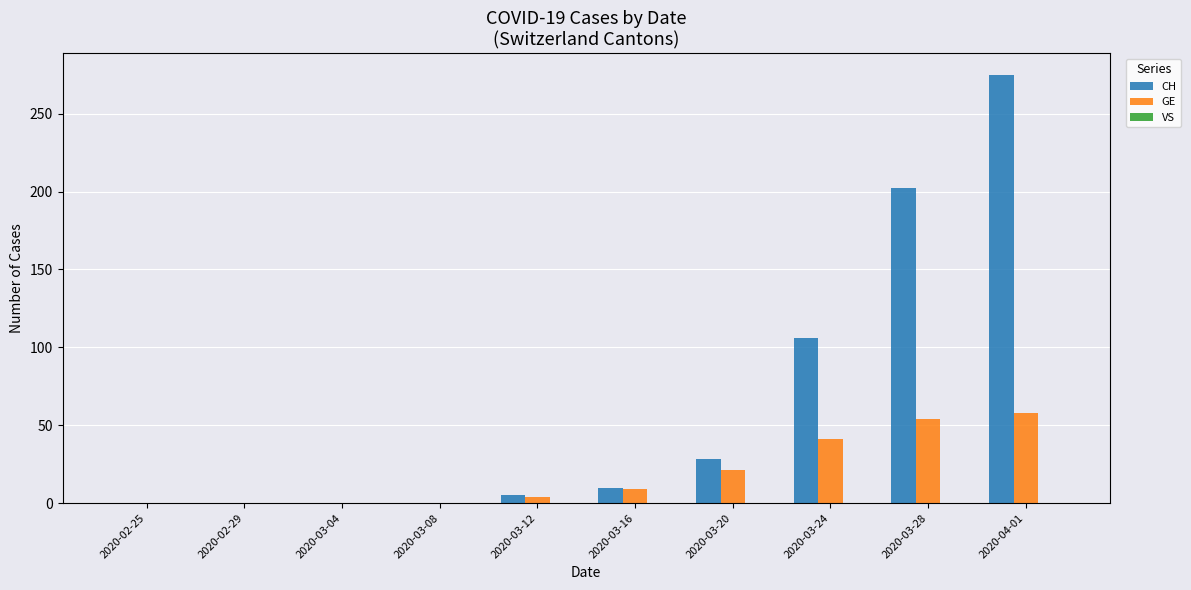

True or false: GE has a value of 54 at 2020-03-28.

True